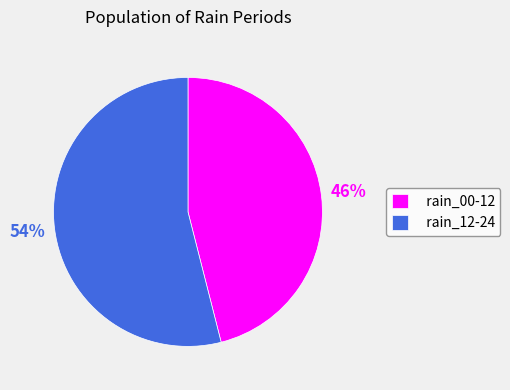

Count the number of slices in the pie.

2